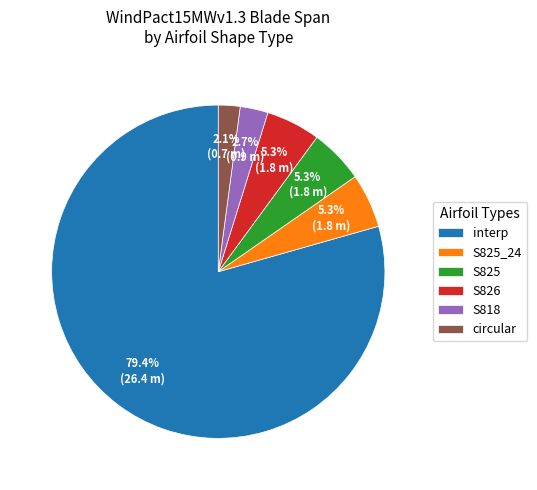

True or false: interp accounts for 1% of the total.

False